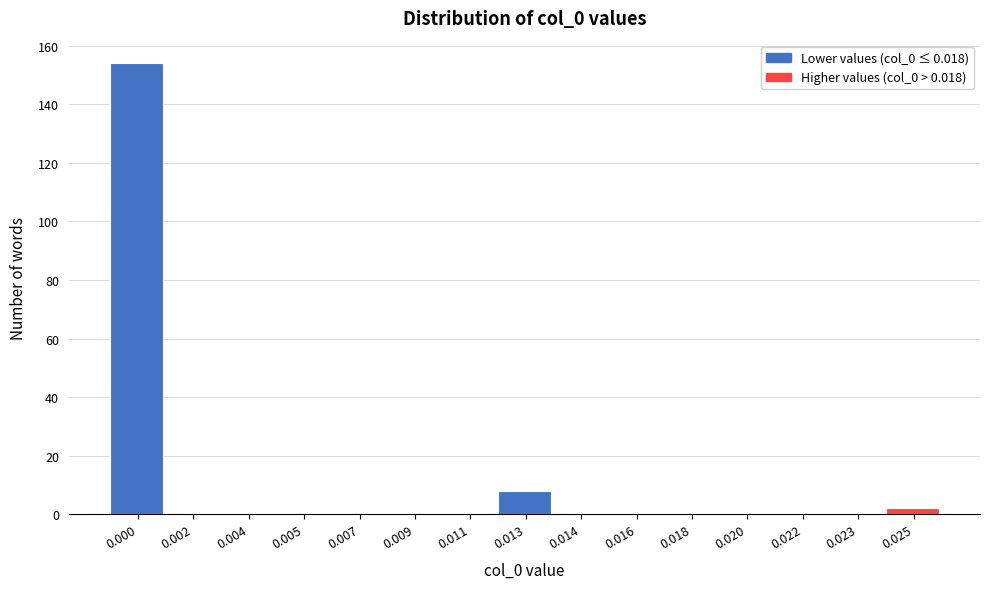

Reading left to right, what are all the values shown in this chart?

0.000=154	0.002=0	0.004=0	0.005=0	0.007=0	0.009=0	0.011=0	0.013=8	0.014=0	0.016=0	0.018=0	0.020=0	0.022=0	0.023=0	0.025=2